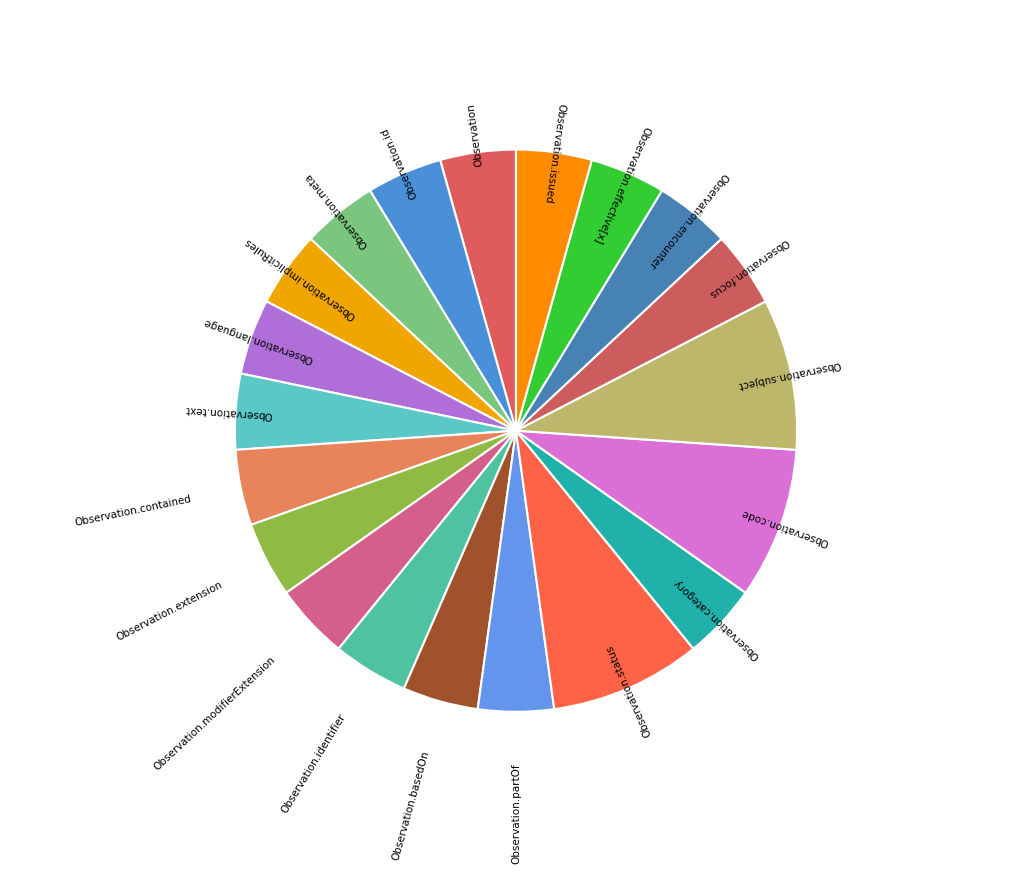

Is there a majority slice in this chart?

No